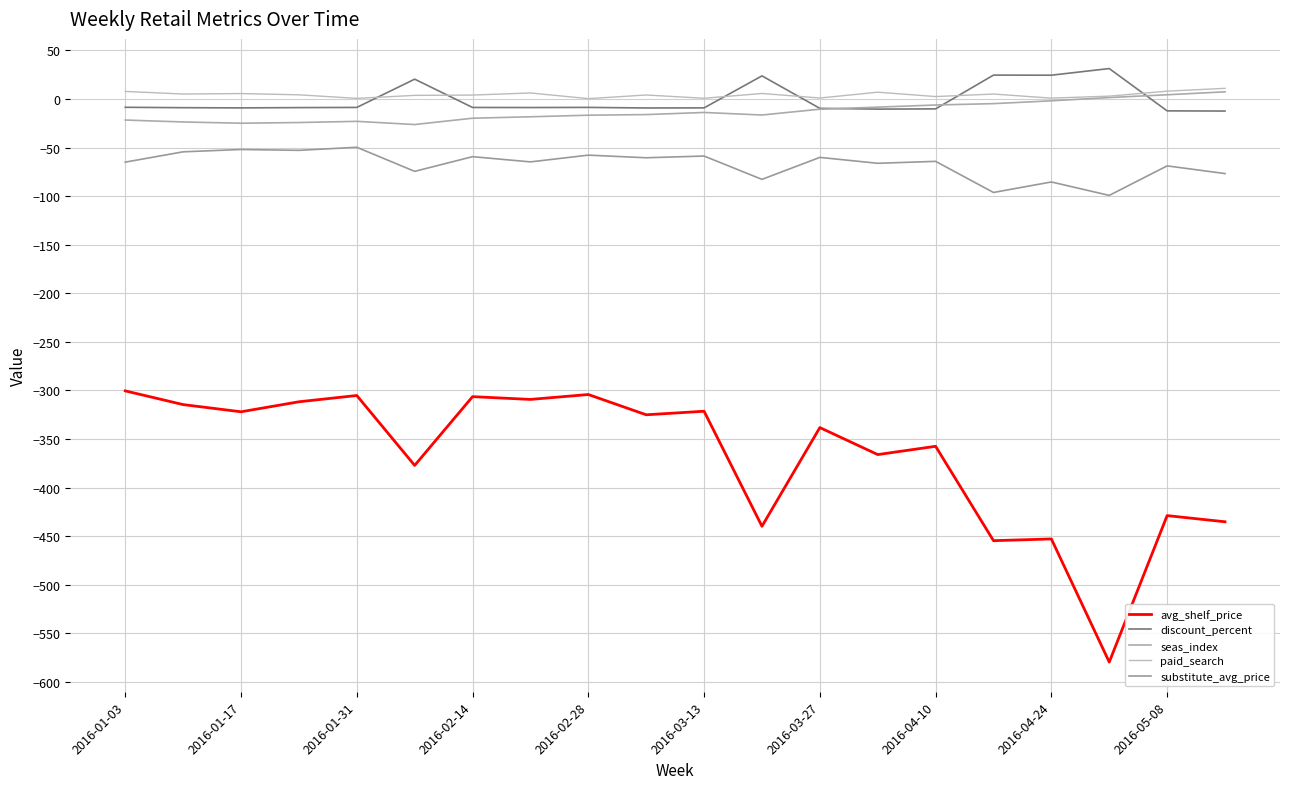

What is the difference between the second highest and second lowest values in the avg_shelf_price series?

150.4